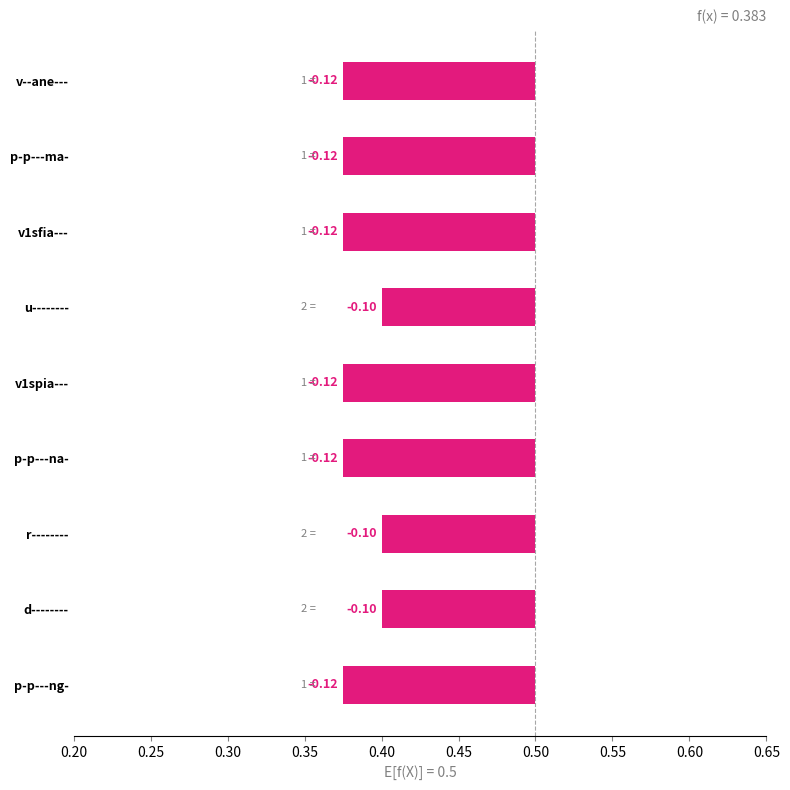

What is the value of the 9th bar from the left?

-0.1